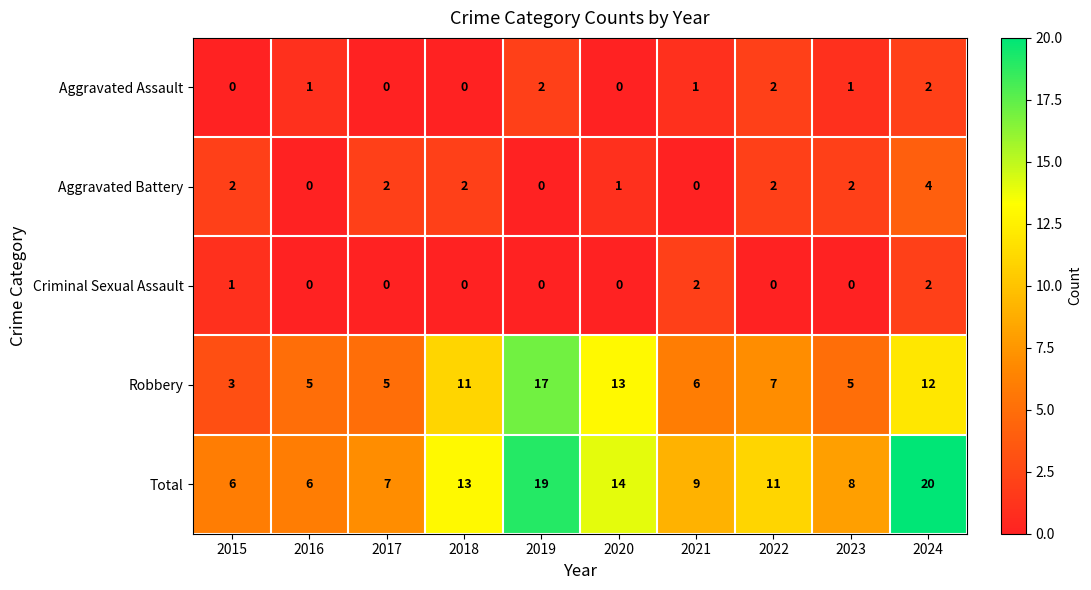

Rank the series at 2015 from highest to lowest value.

Total, Robbery, Aggravated Battery, Criminal Sexual Assault, Aggravated Assault